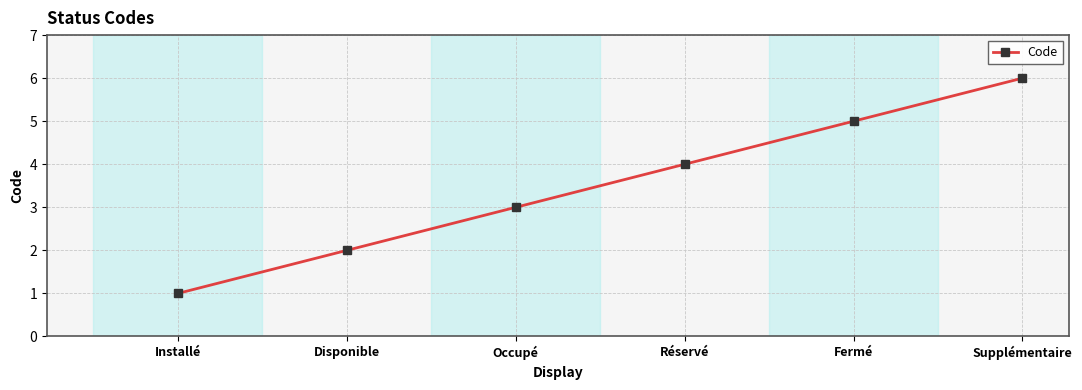

True or false: there are more than 1 points higher than both neighbors.

False